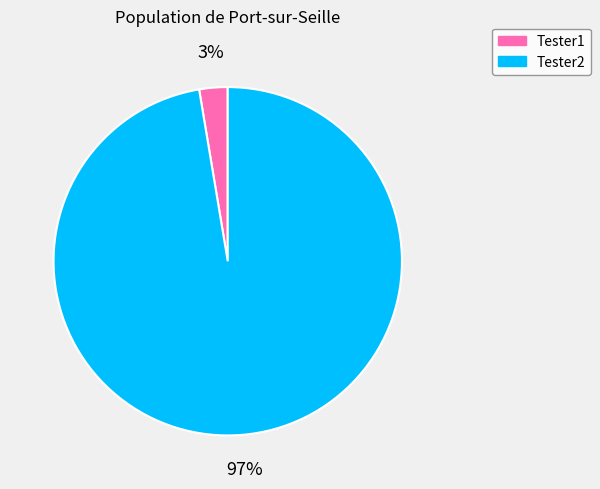

Does Tester2 account for over 50% of the chart?

Yes